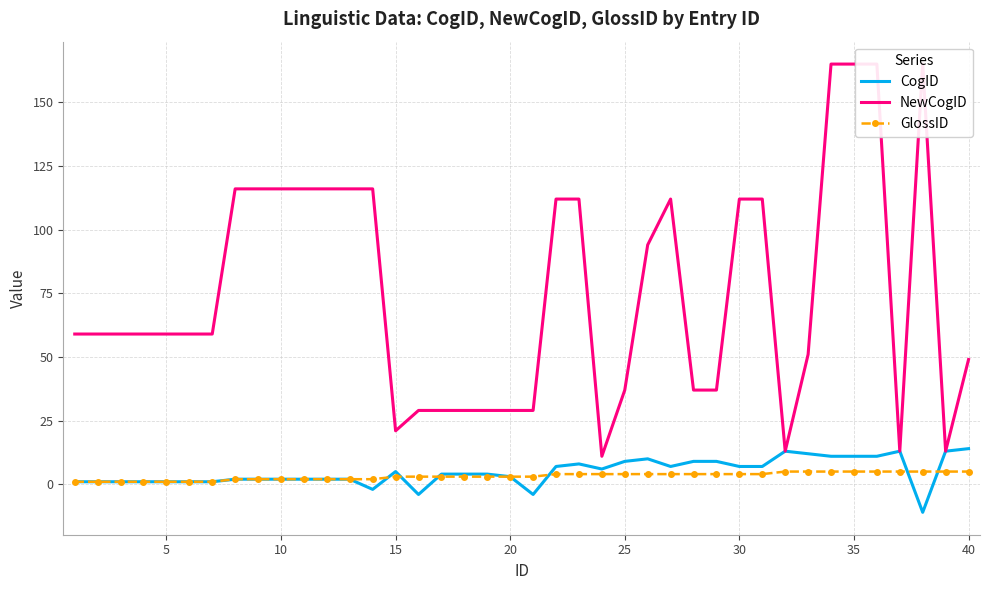

The NewCogID series shows 165 at 35. True or false?

True